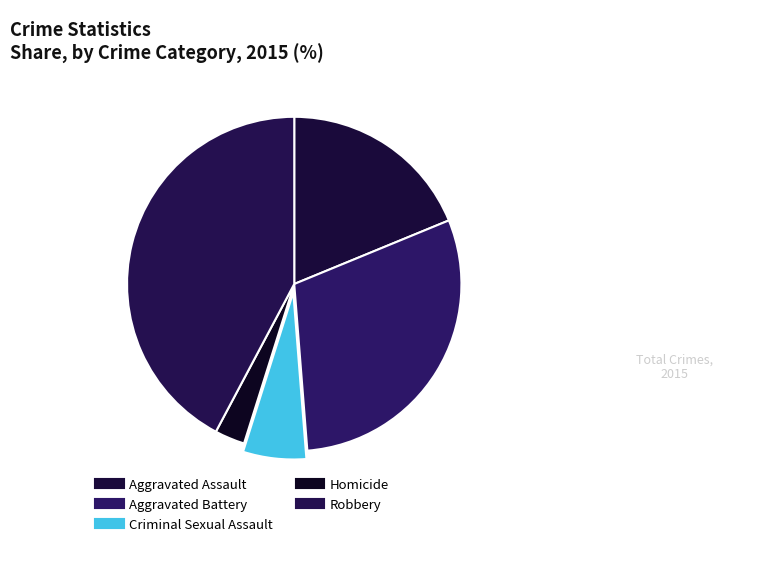

Does Homicide account for over 50% of the chart?

No